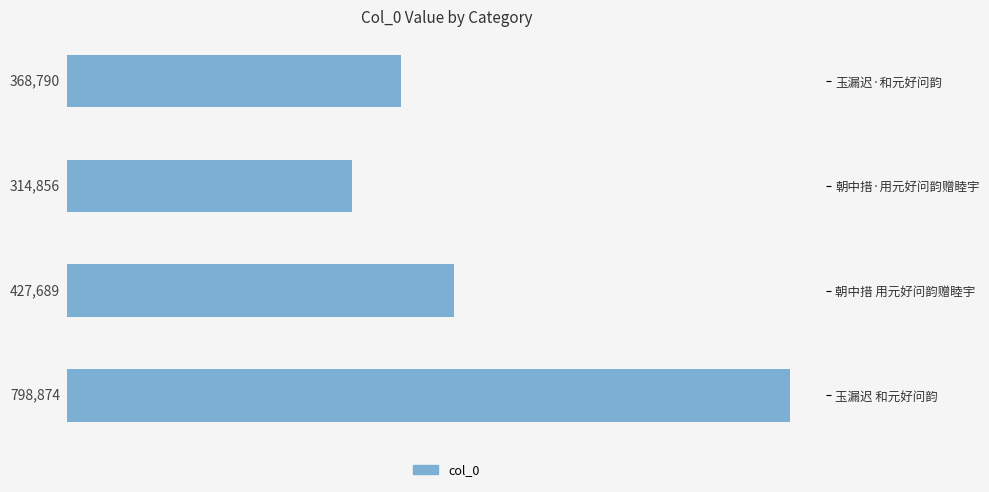

Reading top to bottom, what are all the values shown in this chart?

玉漏迟·和元好问韵=368790	朝中措·用元好问韵赠睦宇=314856	朝中措 用元好问韵赠睦宇=427689	玉漏迟 和元好问韵=798874